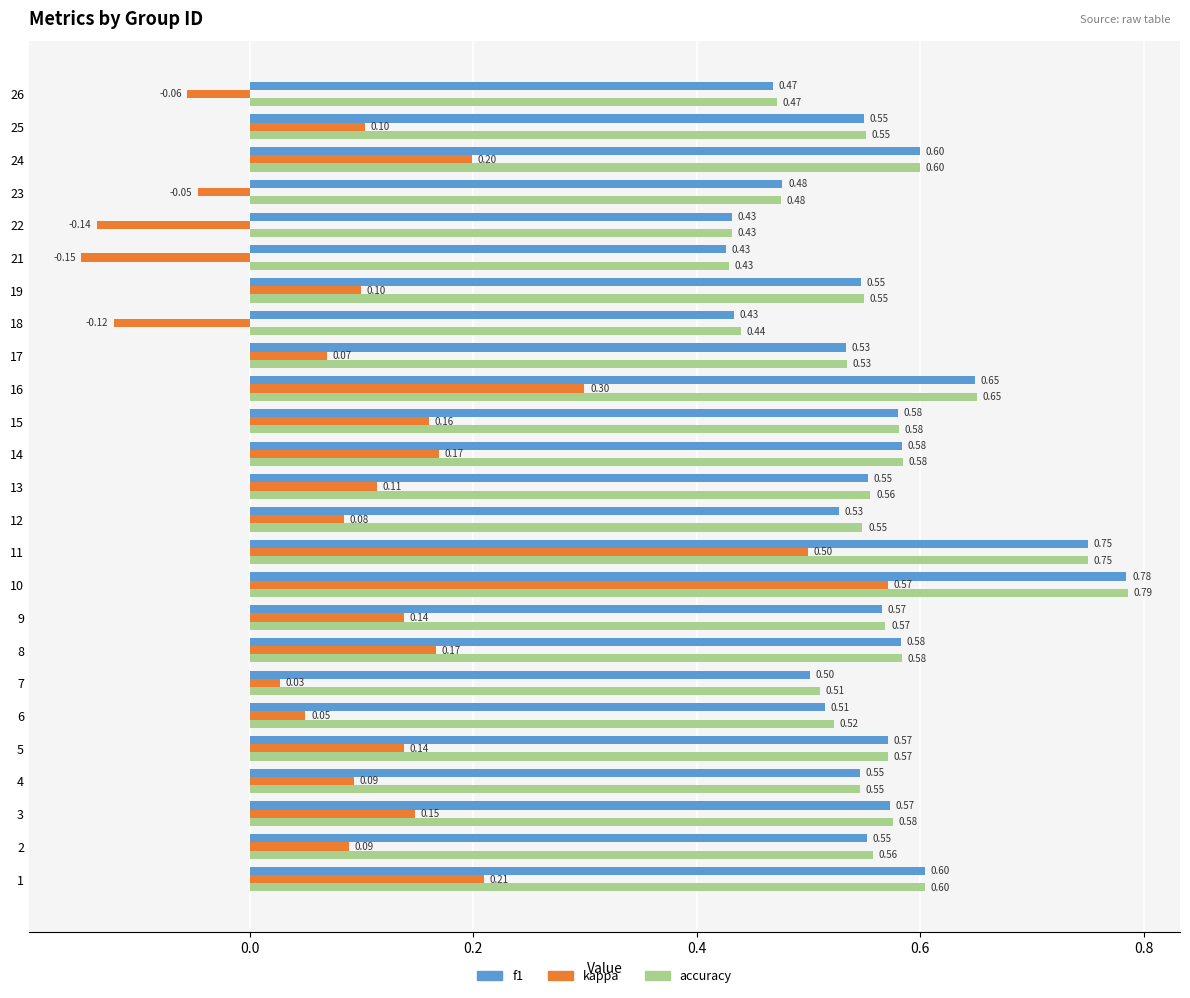

What is the sum of all f1 values?

13.9